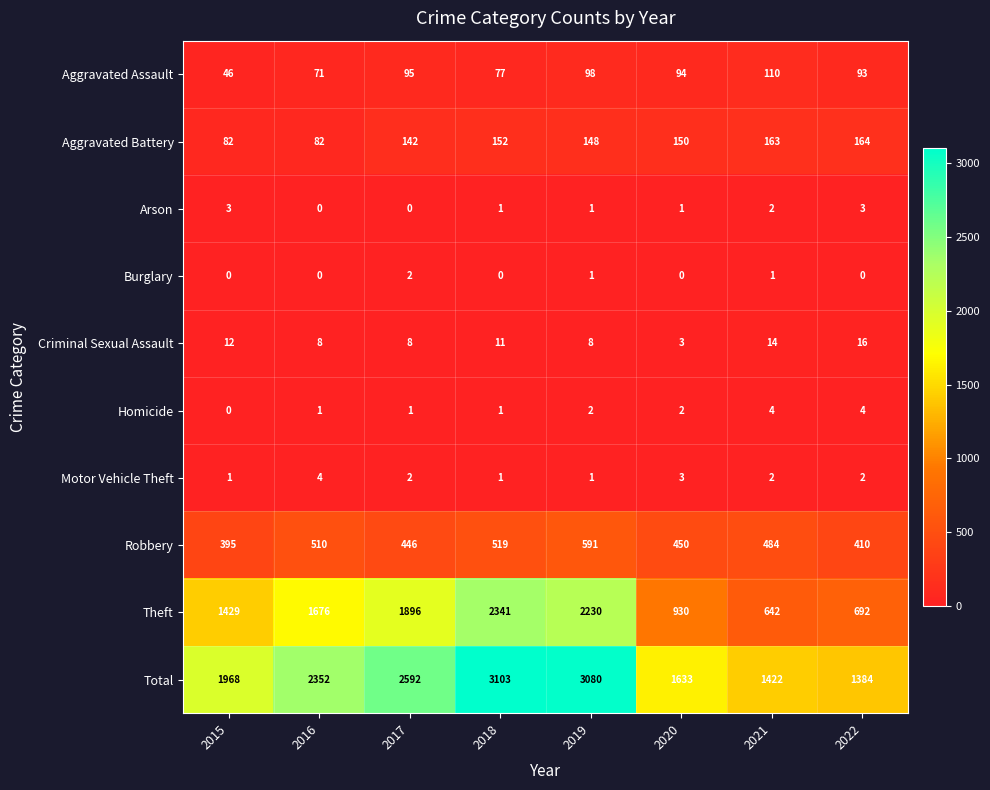

What is the maximum value shown in the chart?

3103